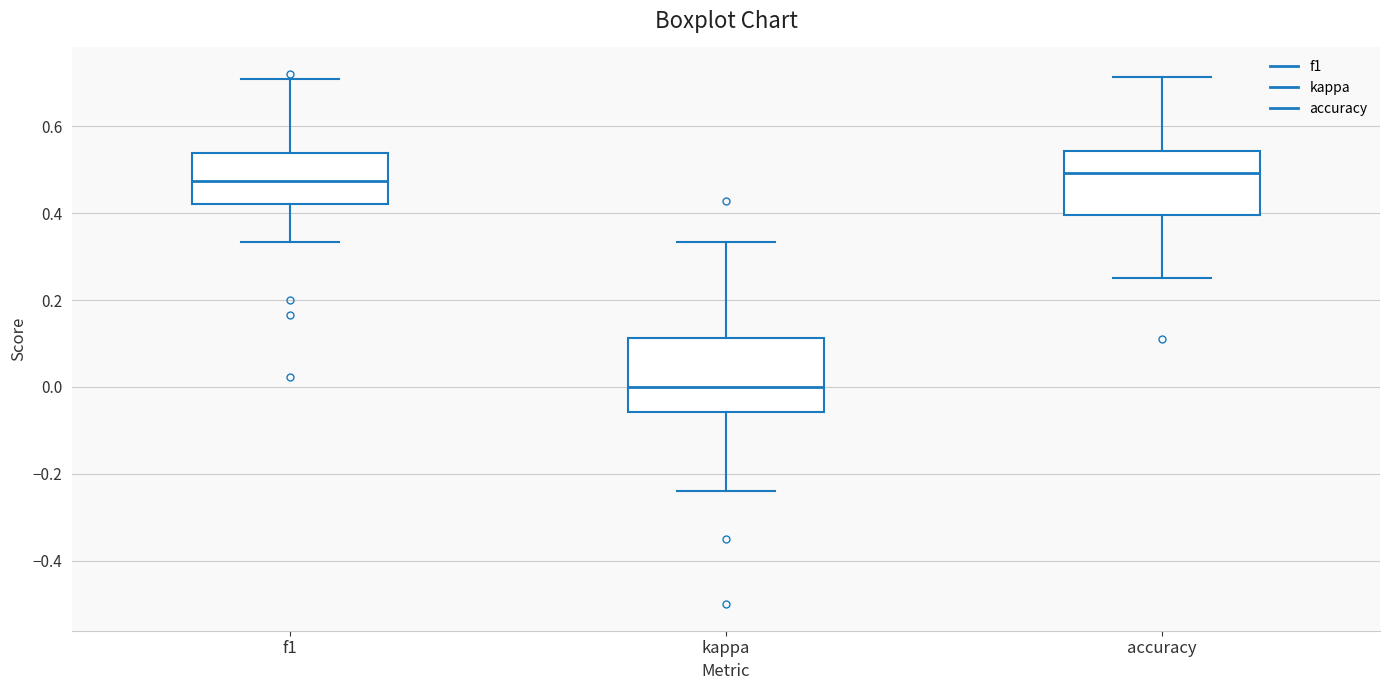

Which box is the tallest, from its lower edge to its upper edge?

kappa